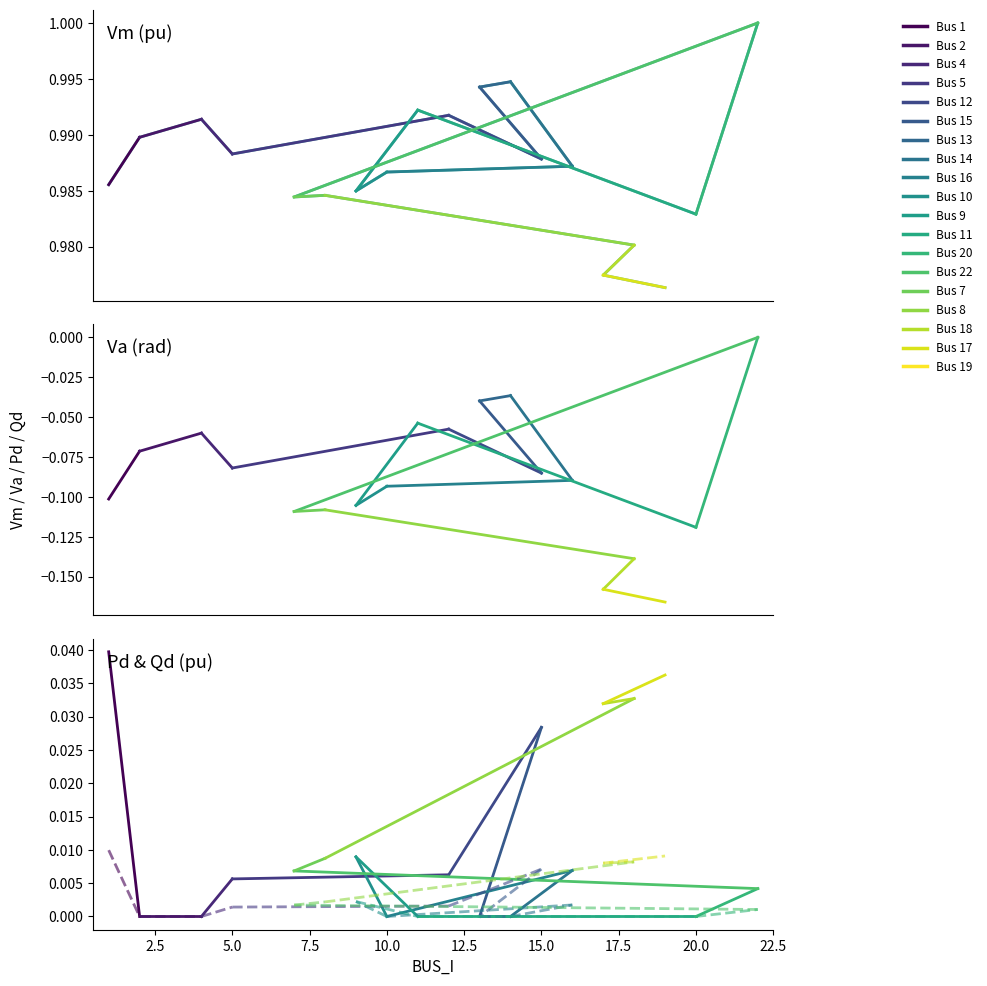

True or false: Va and Pd cross at least once.

False